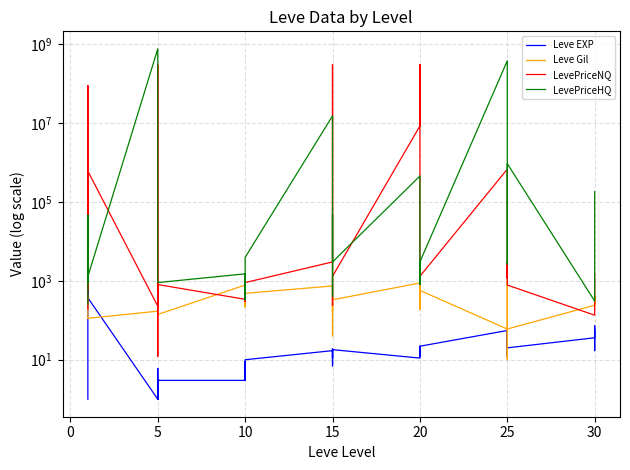

The Leve Gil series shows 10 at 25. True or false?

True